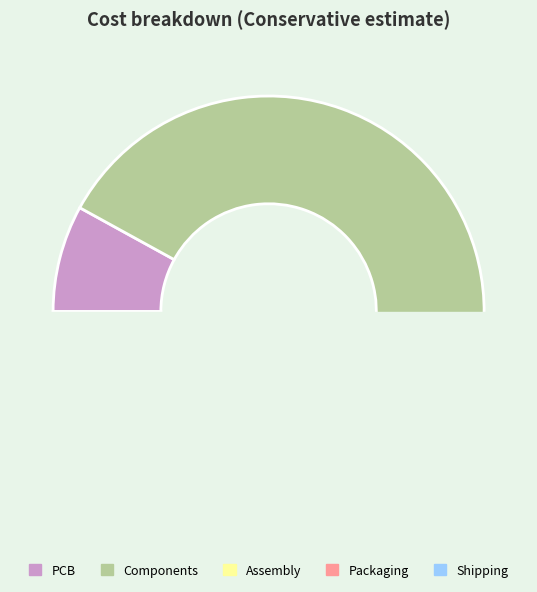

How many slices are in this pie chart?

5